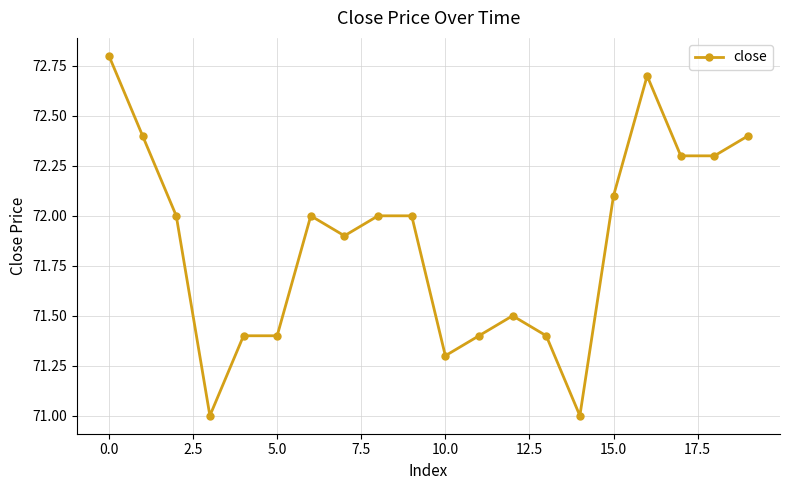

What is the difference between the maximum and minimum values?

1.8